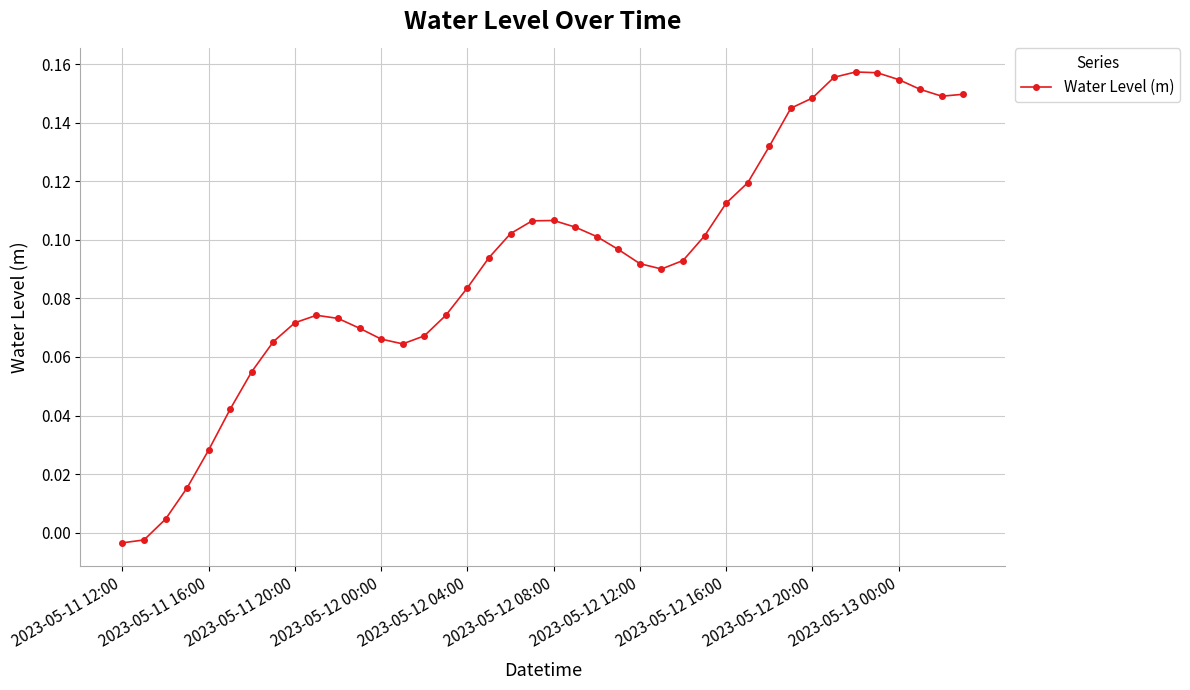

What is the sum of all values?

3.7